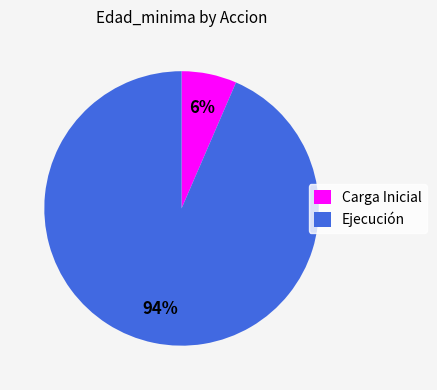

Does Ejecución account for over 50% of the chart?

Yes